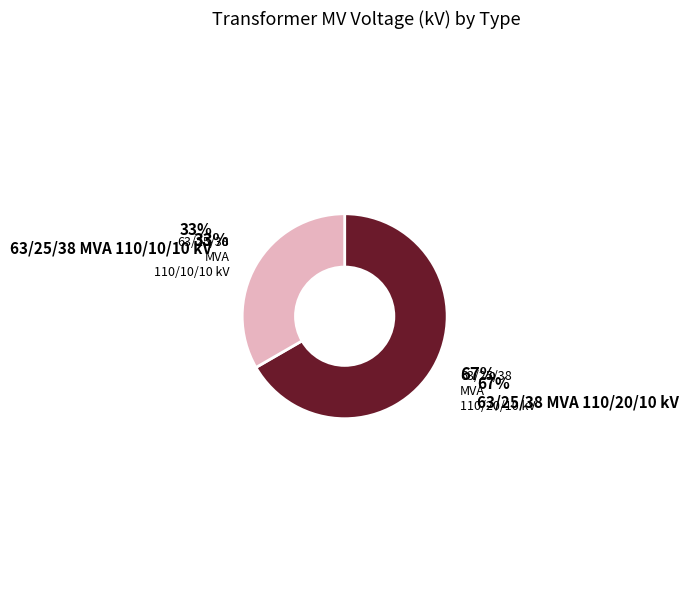

The 63/25/38 MVA 110/20/10 kV slice represents 61% of the pie. True or false?

False